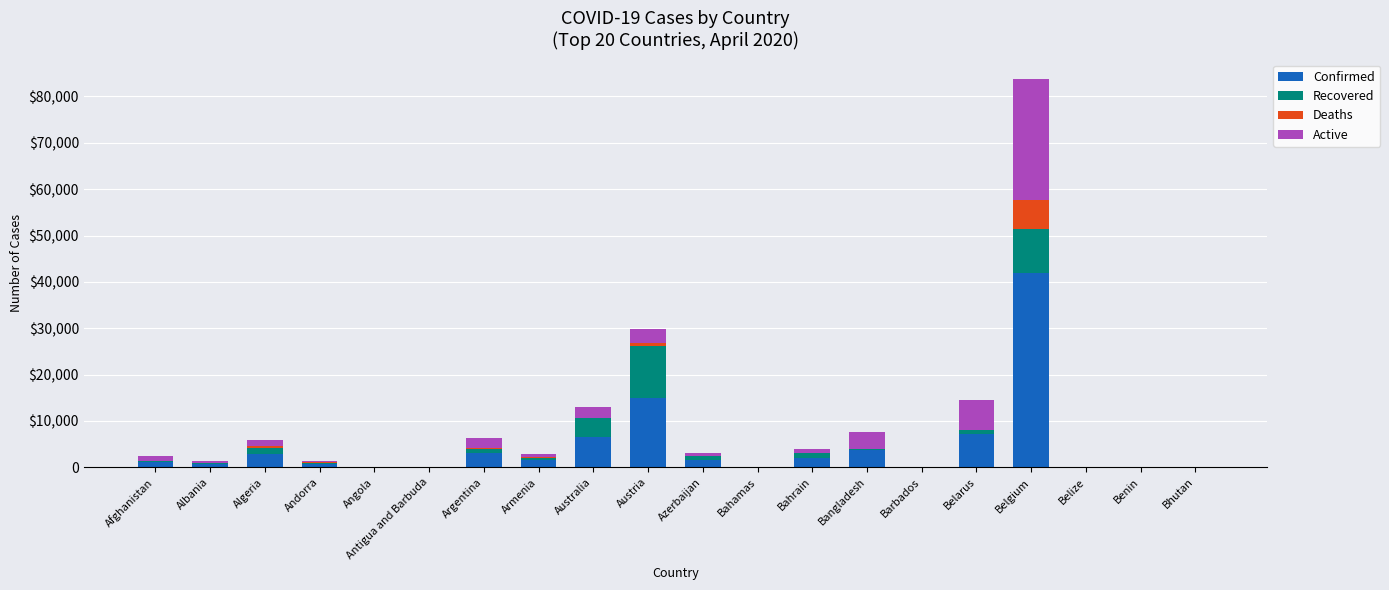

Are the bars grouped side by side (vs. stacked)?

No